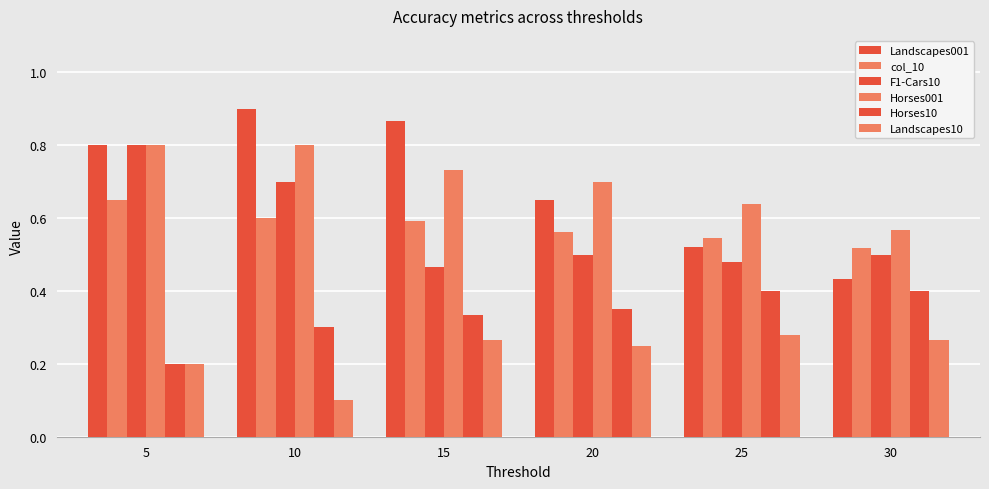

How many bars are there in each group?

6